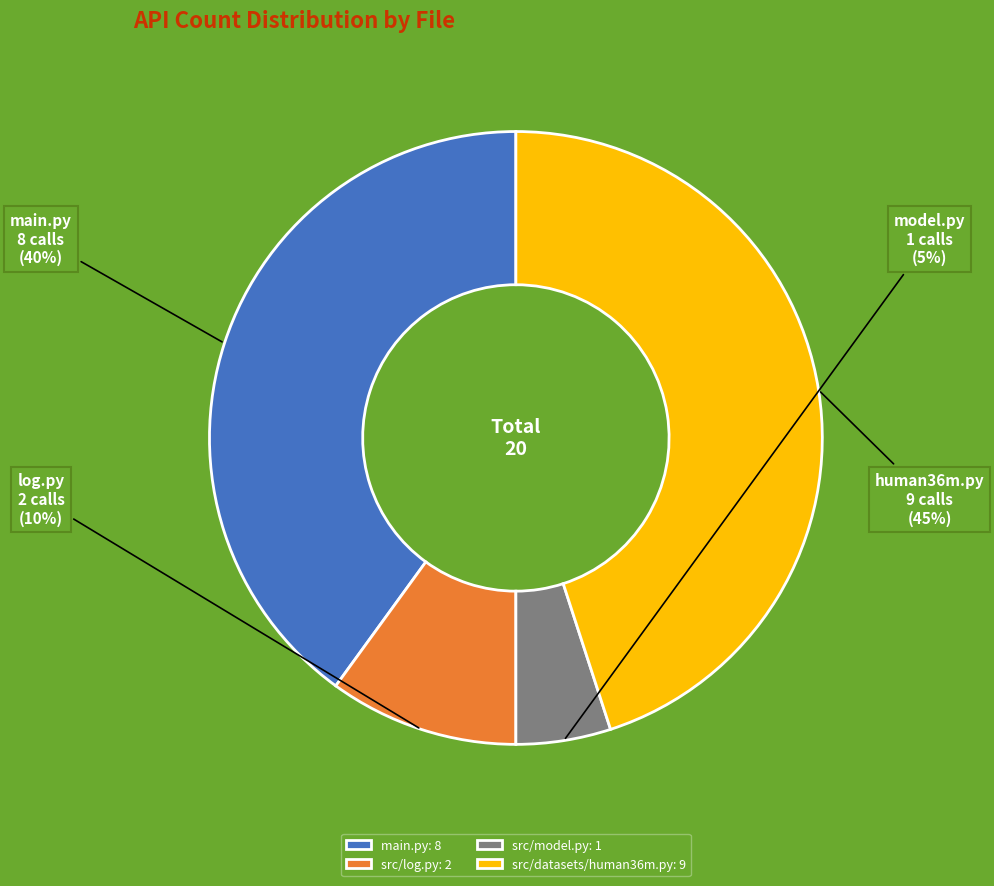

How many slices are in this pie chart?

4